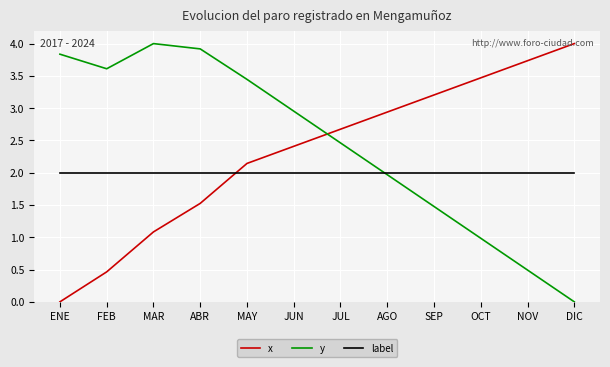

True or false: y has more than 0 interior local peaks.

True